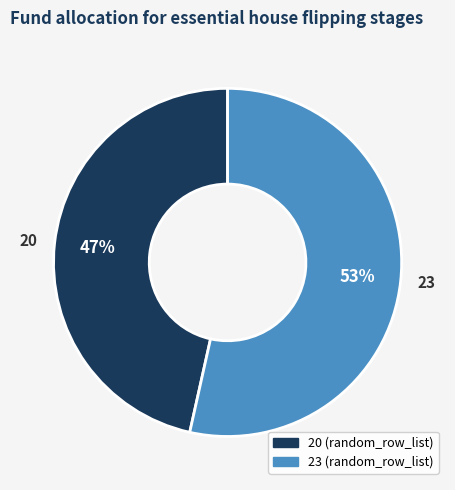

Which has a higher value, 23 or 20?

23